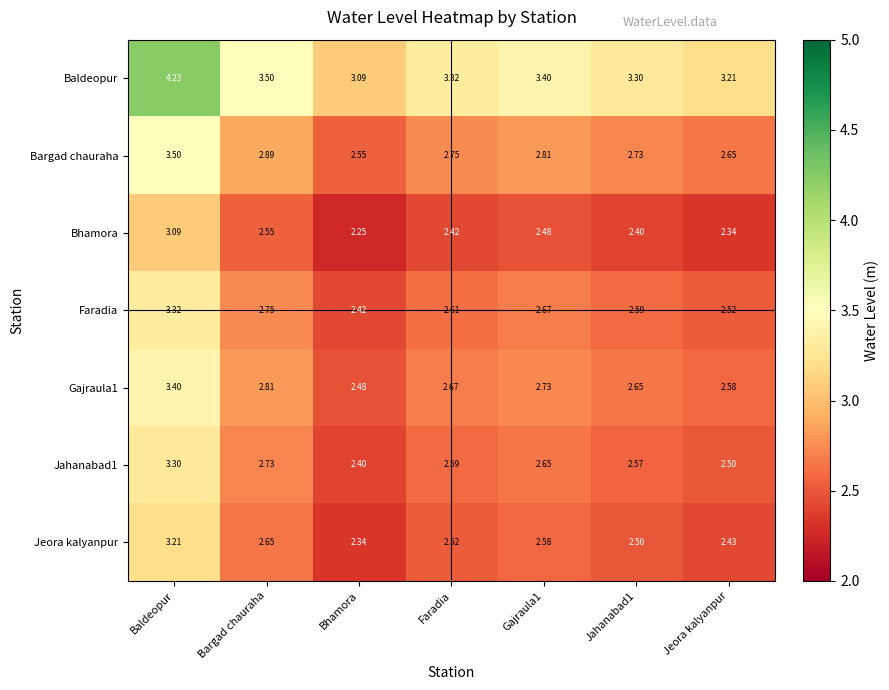

At which label does Jeora kalyanpur reach its peak?

Baldeopur